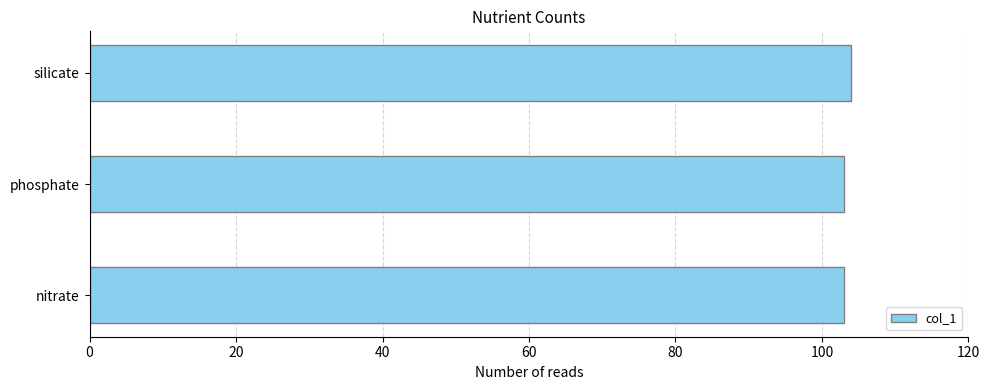

How many distinct data groups are displayed?

1